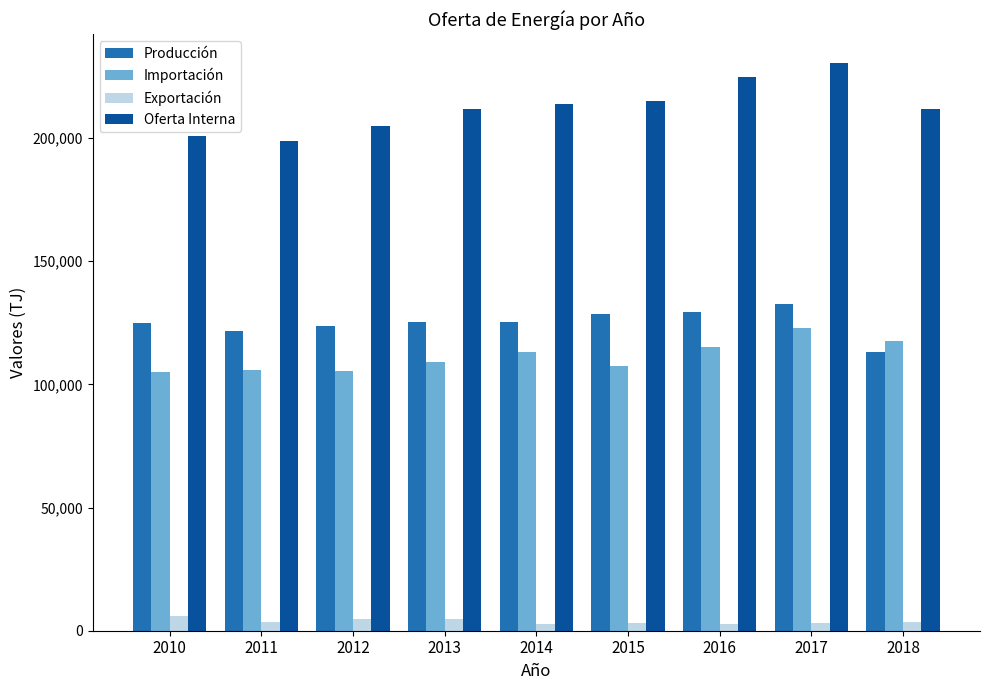

What is the difference between the maximum and minimum values in the Exportación series?

2963